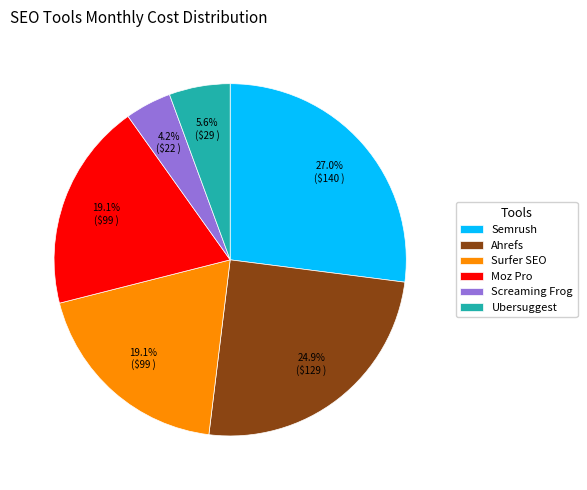

Is it true that Semrush is 15% of the pie?

False